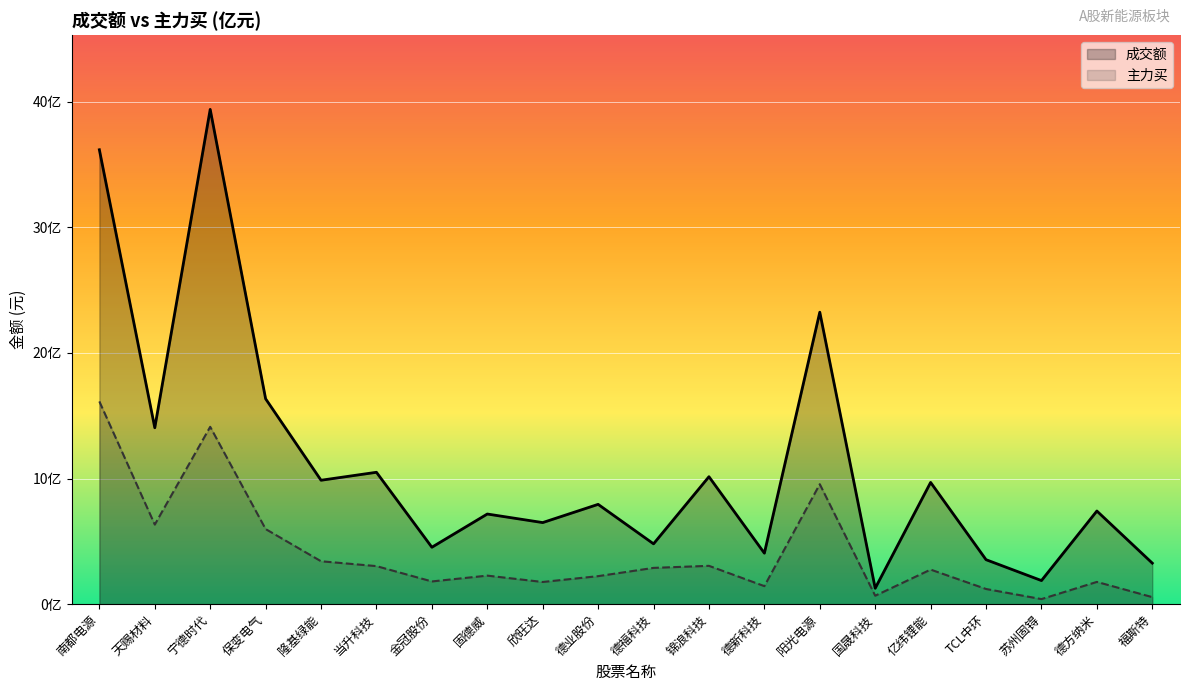

The value of 主力买 at 德方纳米 is 310507723. True or false?

False